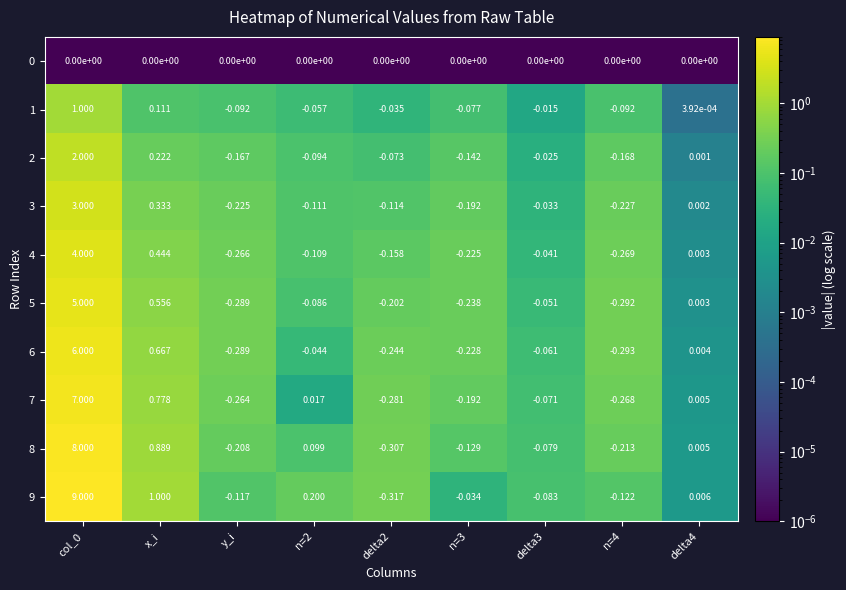

Is the value of 8 at y_i greater than the value of 6 at delta3?

No